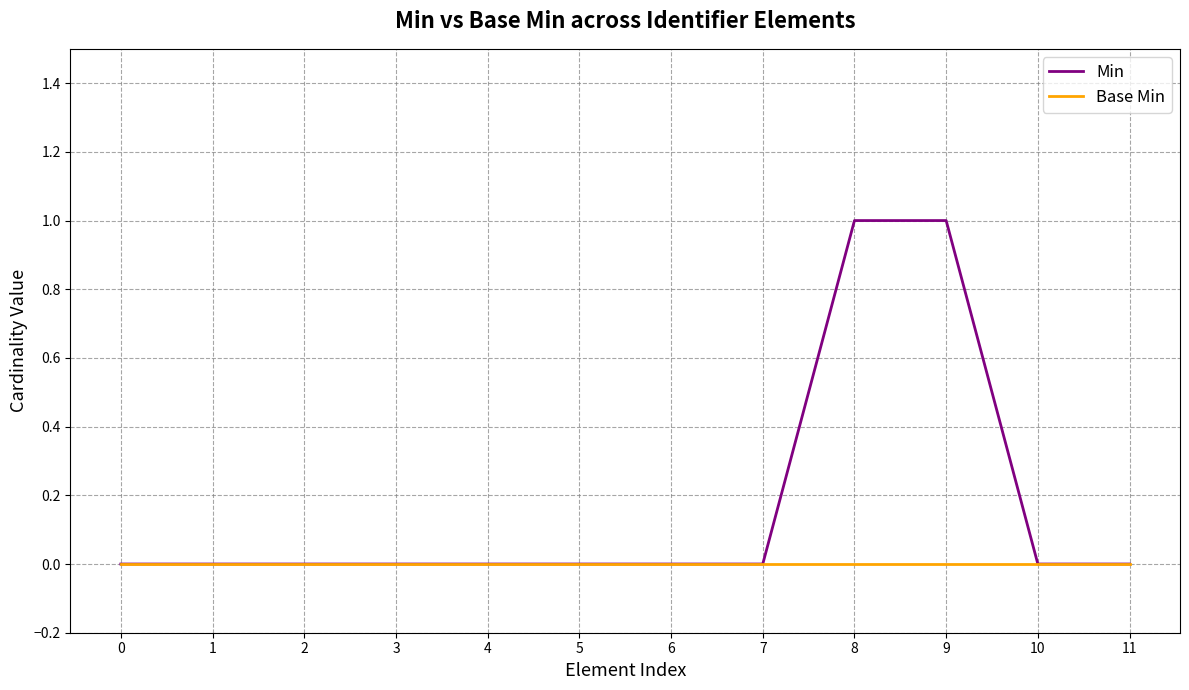

Which series has the largest range (max minus min)?

Min